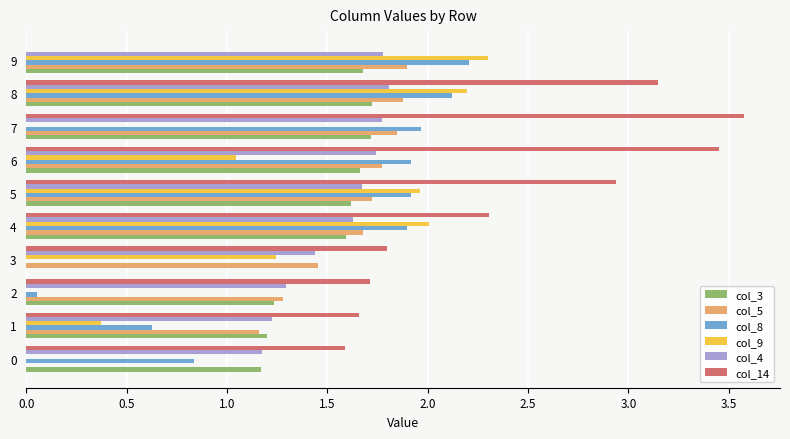

What are all the series names shown in the legend?

col_3, col_5, col_8, col_9, col_4, col_14